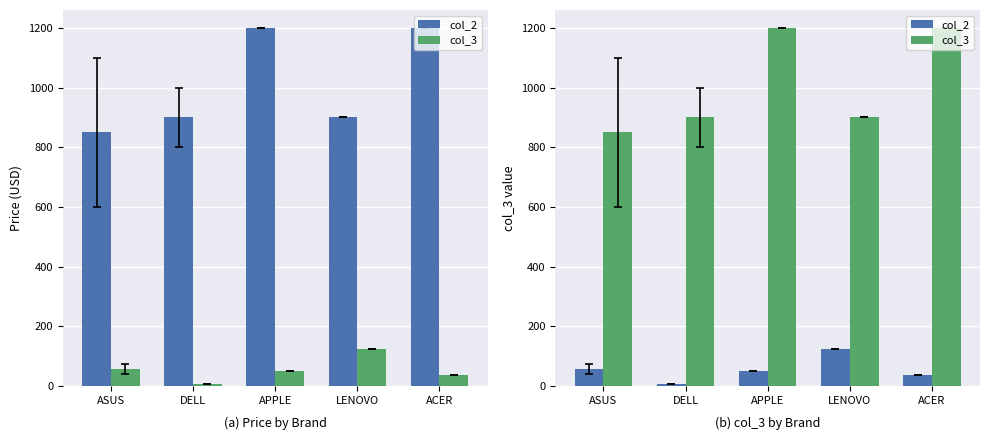

Which has a higher value, LENOVO or ACER?

LENOVO